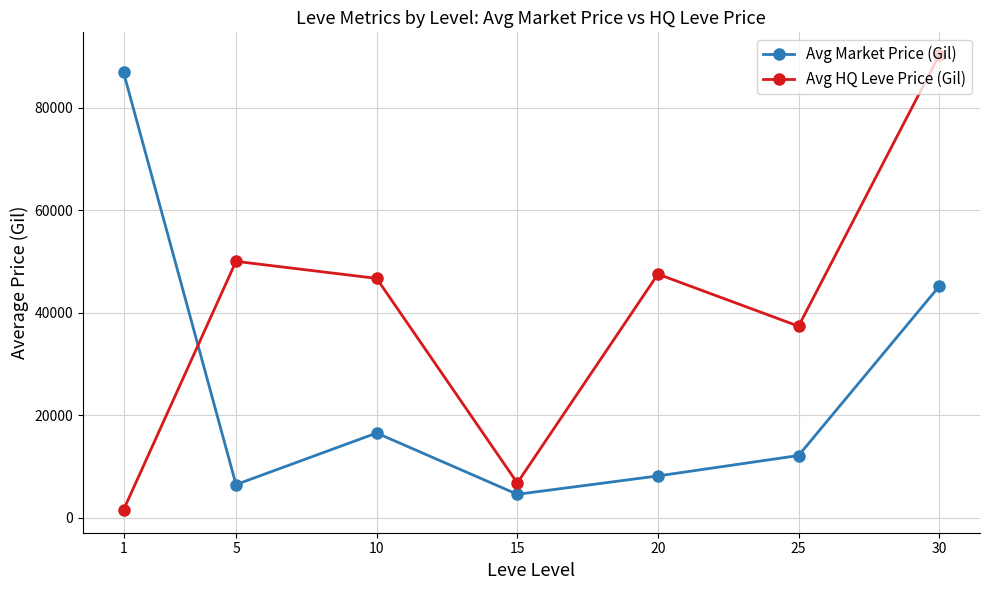

Rank the series at 5 from highest to lowest value.

Avg HQ Leve Price (Gil), Avg Market Price (Gil)